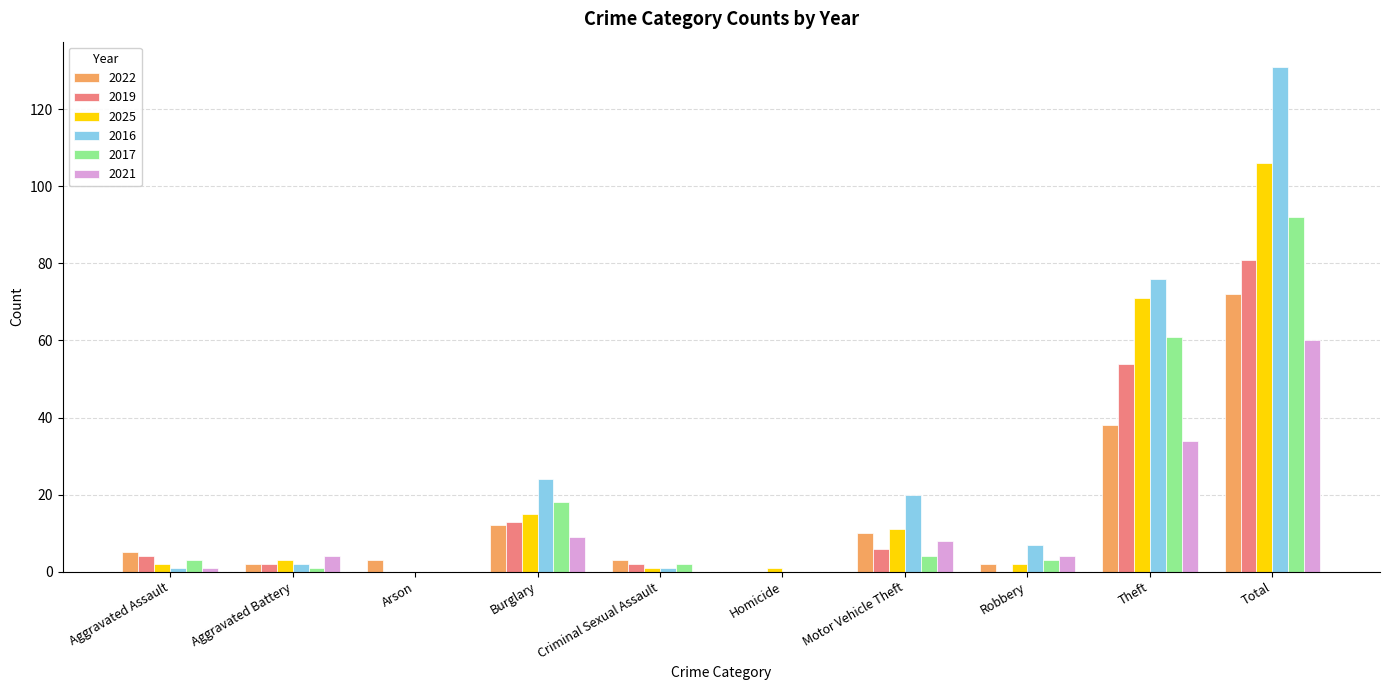

How many values in 2022 are above zero?

9